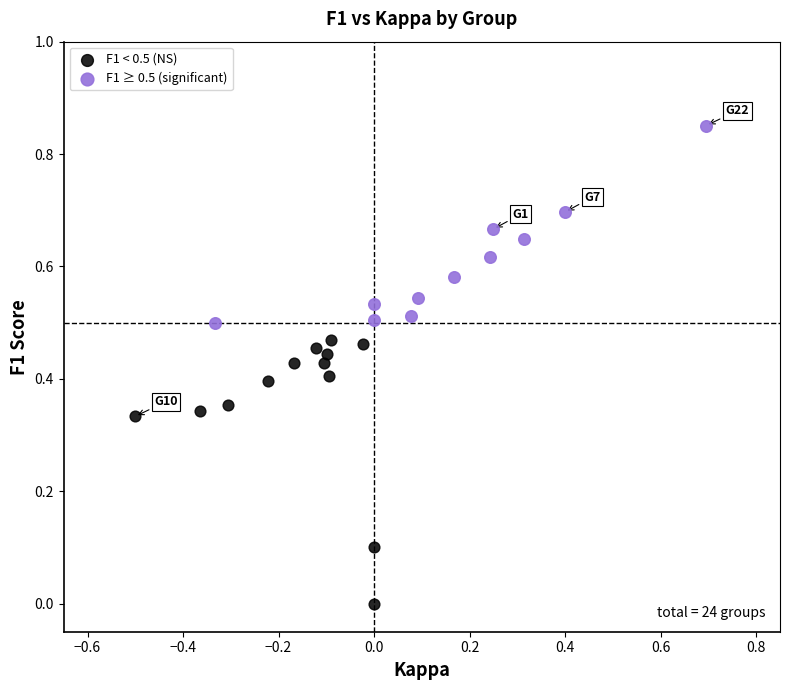

Which series has the widest spread of Y values?

F1 < 0.5 (NS)